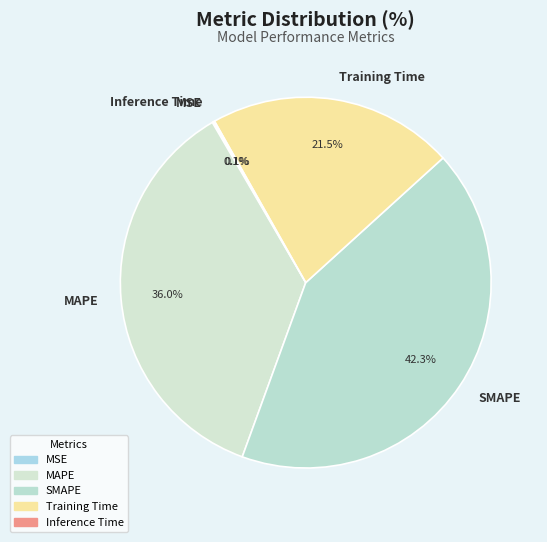

Is there a majority slice in this chart?

No